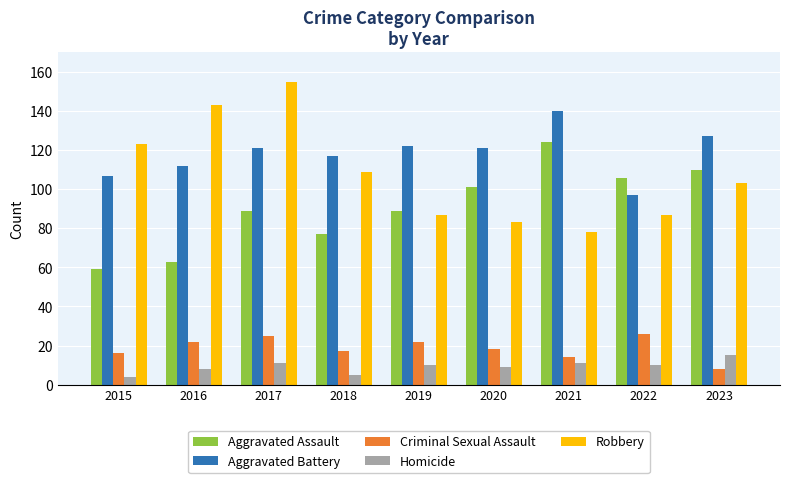

How many categories are shown in the chart?

9